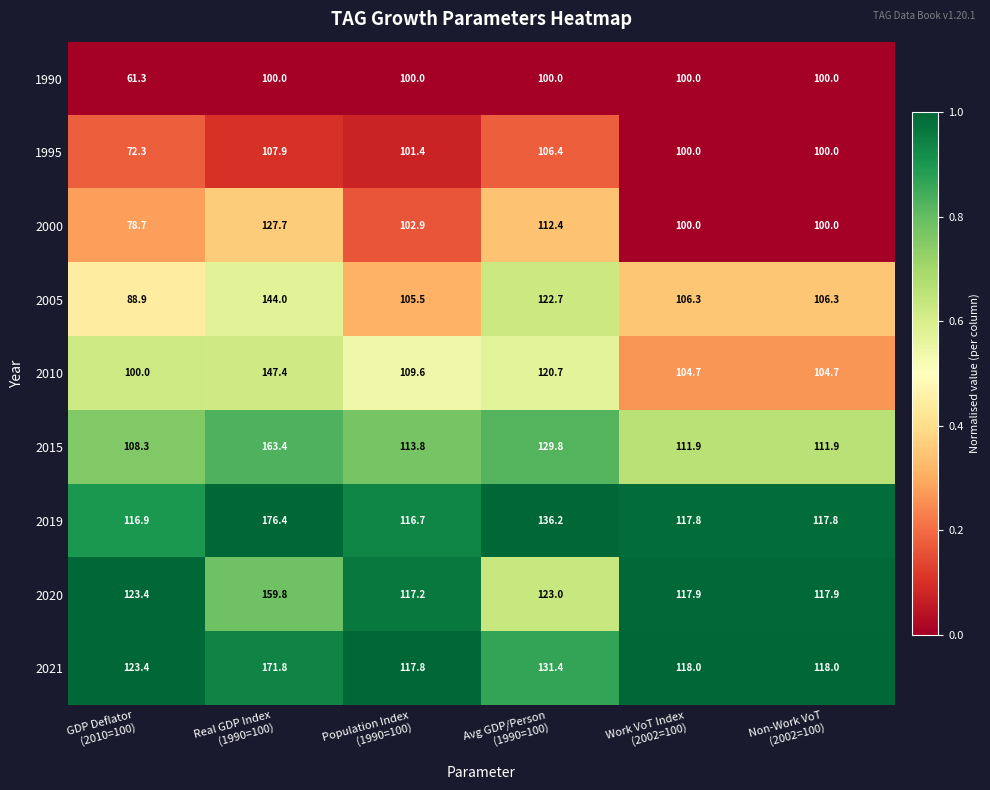

What is the difference between the maximum and minimum values in the 2021 series?

54.0